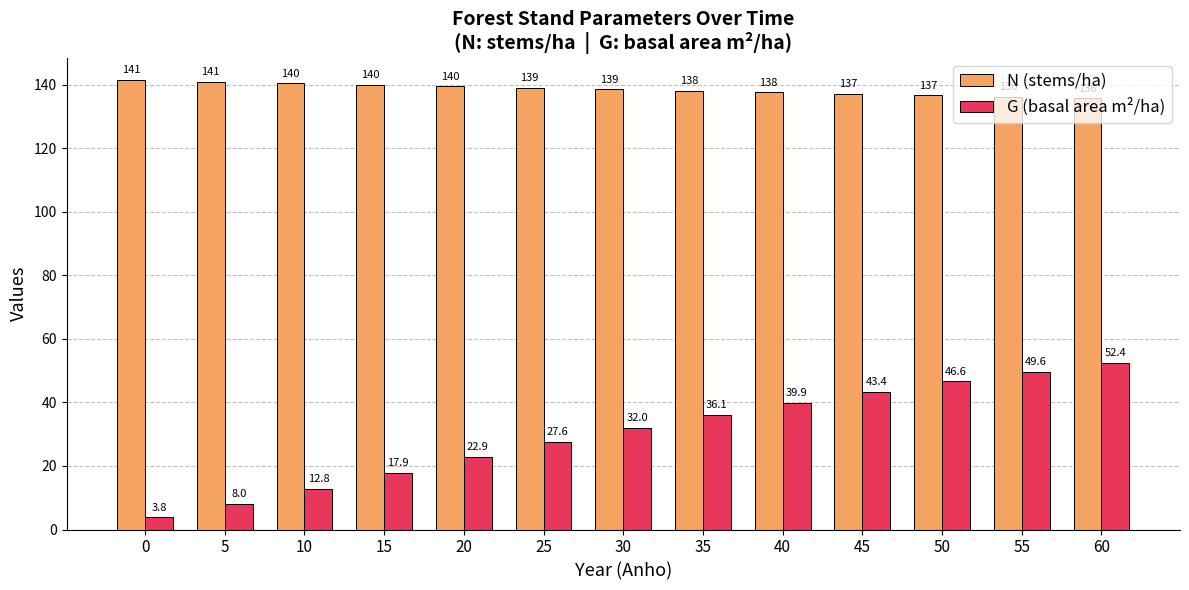

At which category is the sum across all series the highest?

60